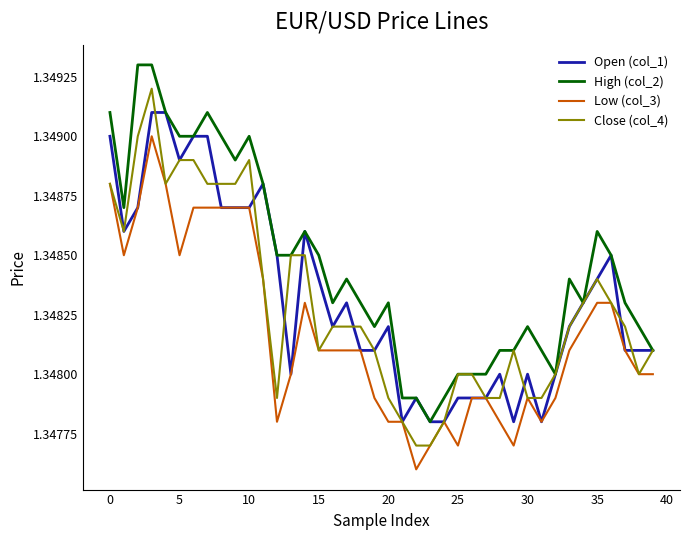

True or false: High (col_2) and Low (col_3) cross at least once.

False